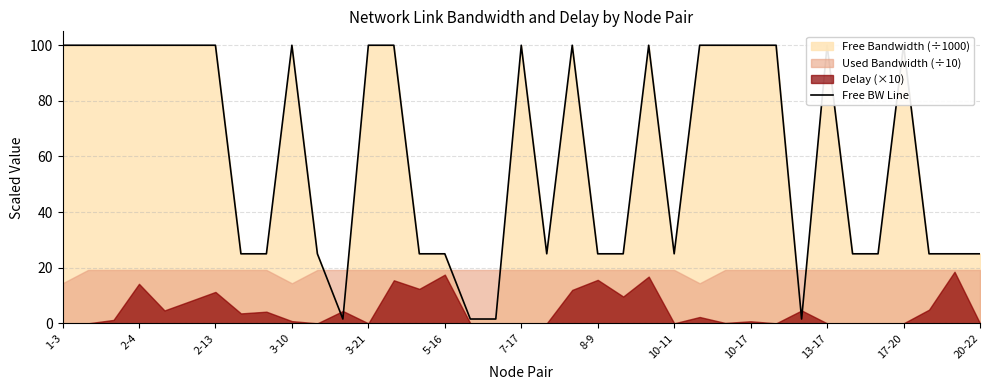

What is the maximum value for Free BW Line?

100.0